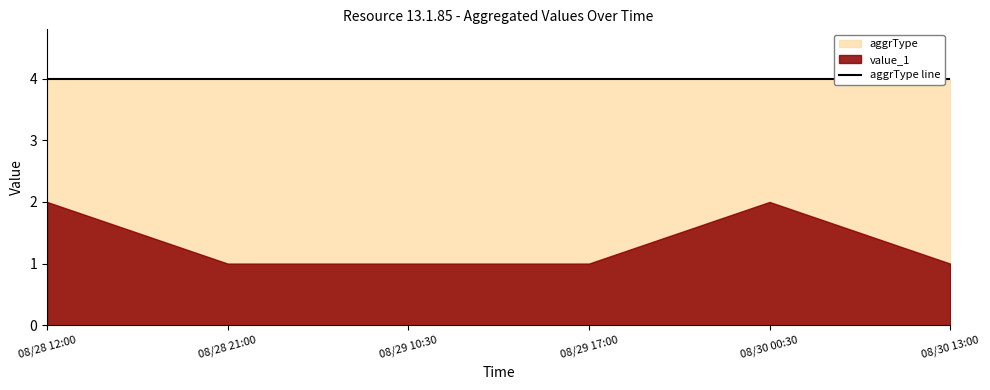

True or false: value_1 and aggrType cross at least once.

False